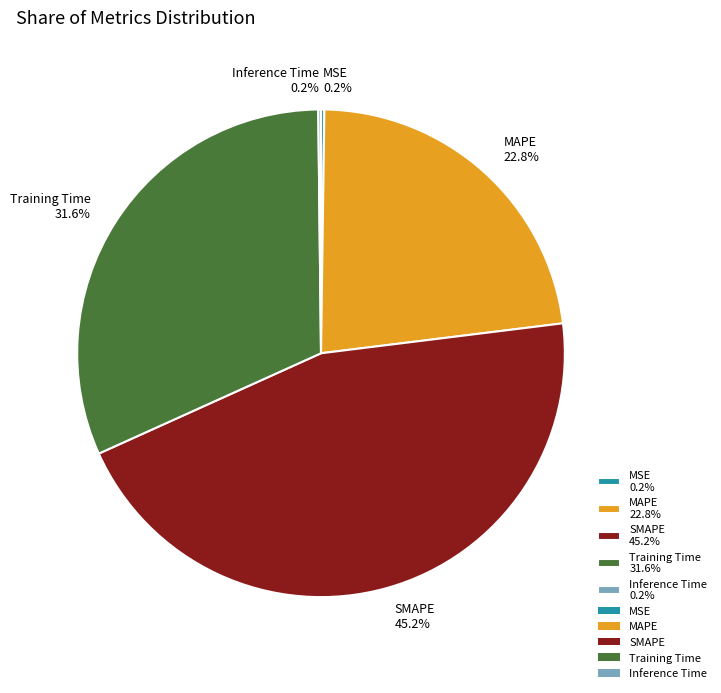

Which has a higher value, MAPE 22.8% or Training Time 31.6%?

Training Time 31.6%